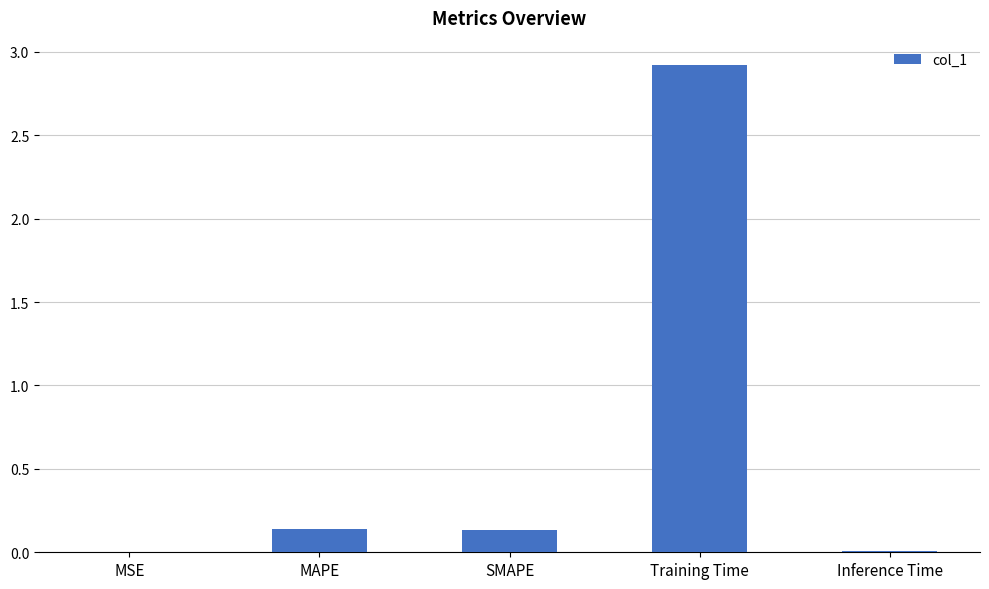

The chart shows a value of 2.9 at Training Time. True or false?

True